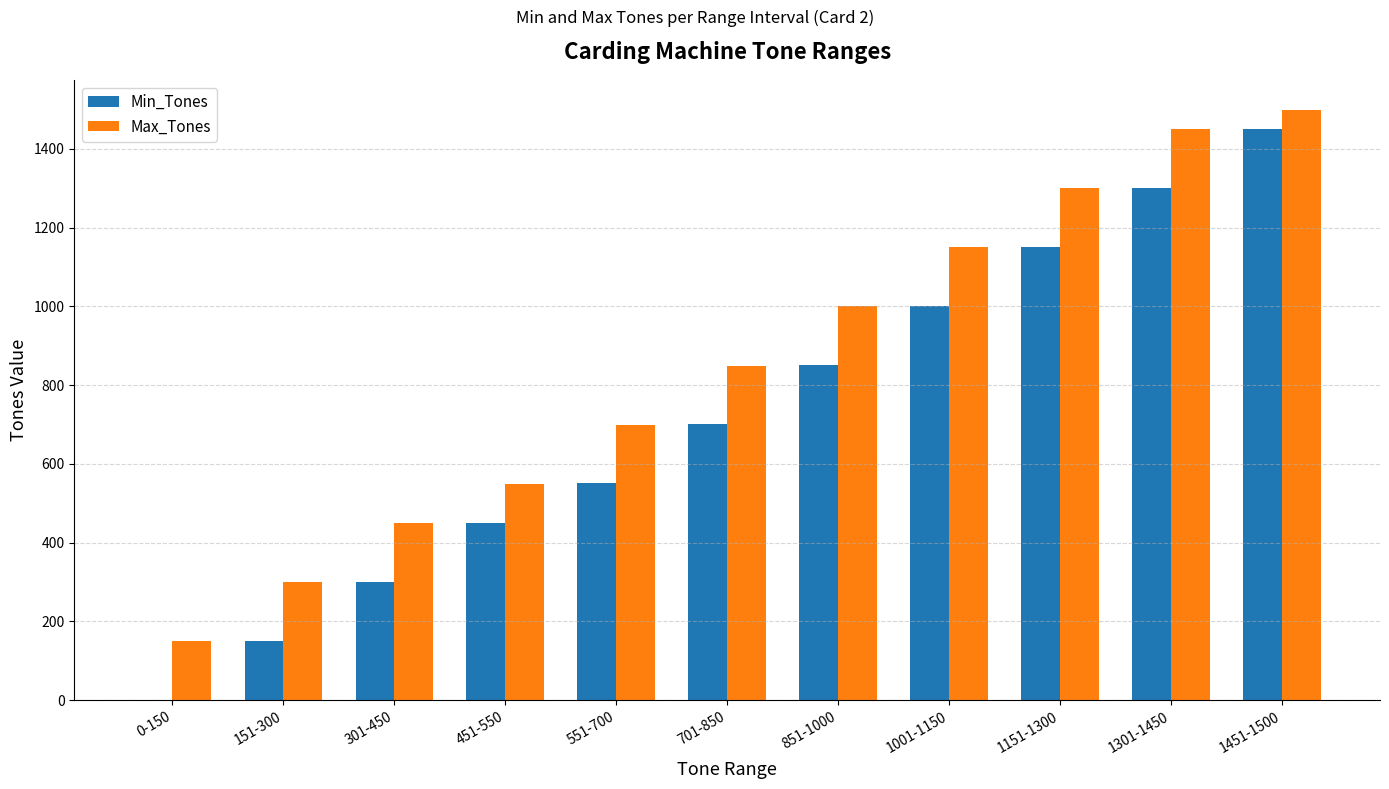

Which series has the largest total across all categories?

Max_Tones